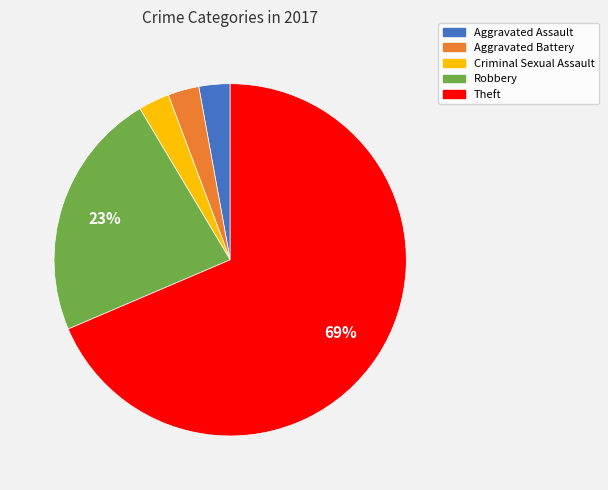

Is there a majority slice in this chart?

Yes